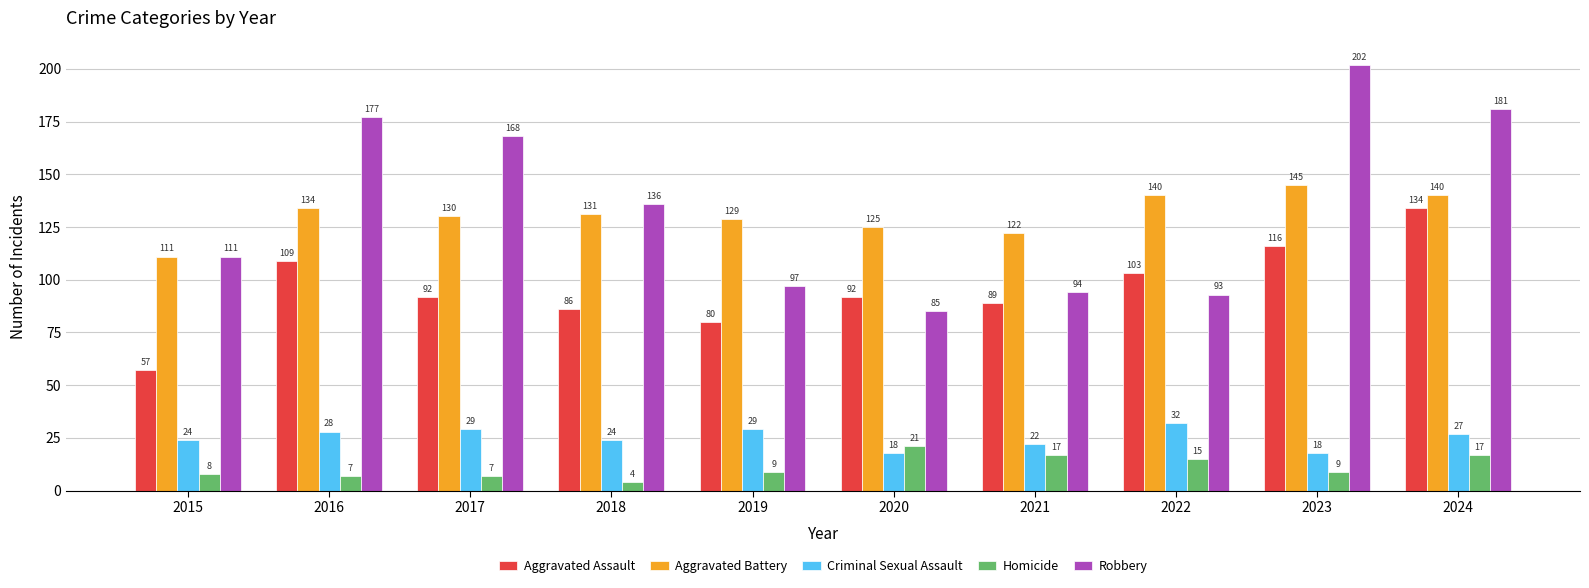

What are all the series names shown in the legend?

Aggravated Assault, Aggravated Battery, Criminal Sexual Assault, Homicide, Robbery